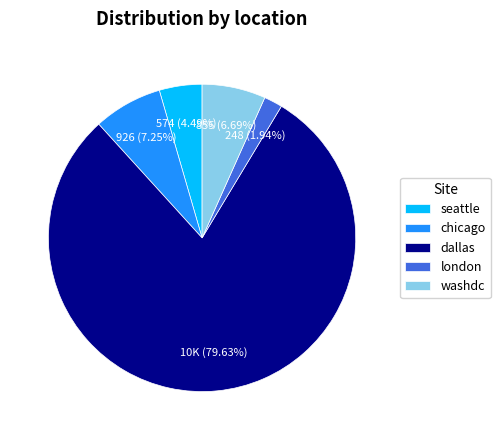

Approximately how many times larger is the value at chicago compared to london?

3.7